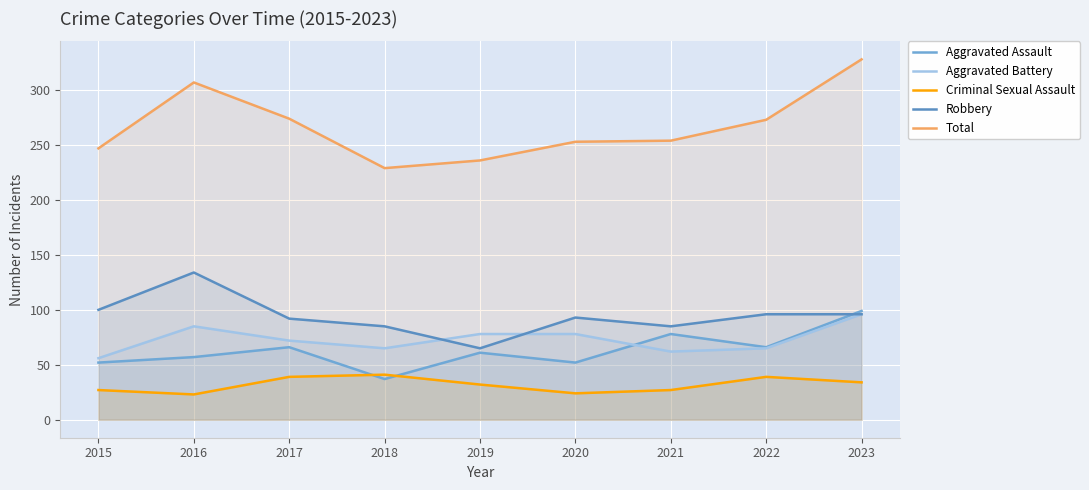

How many lines are shown in the chart?

5